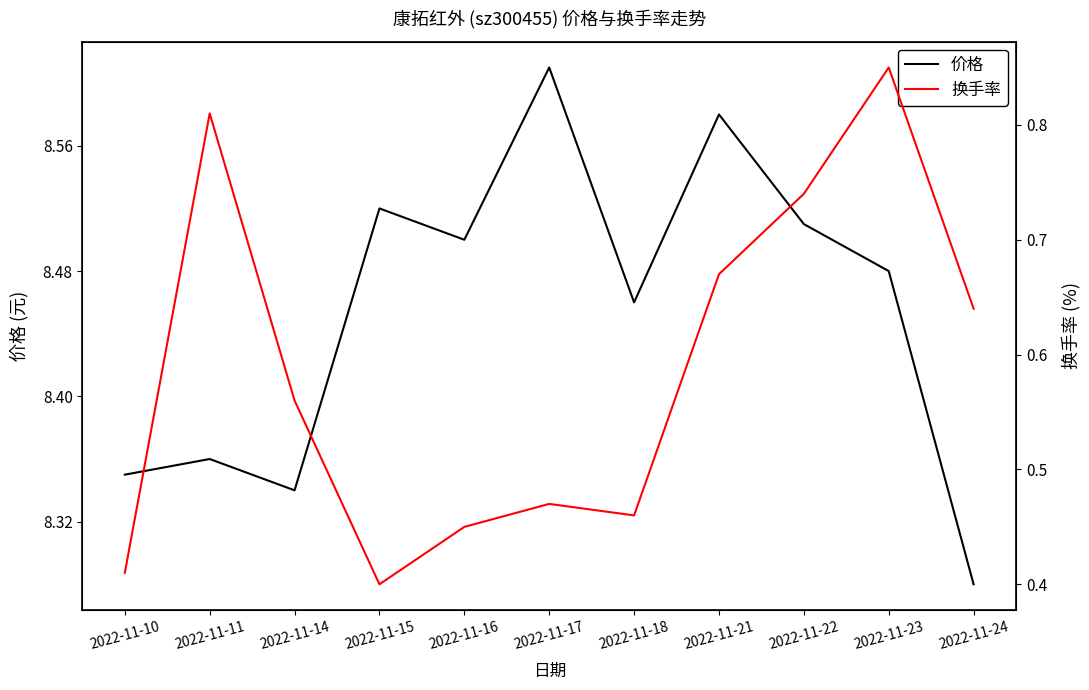

What are all the series names shown in the legend?

价格, 换手率